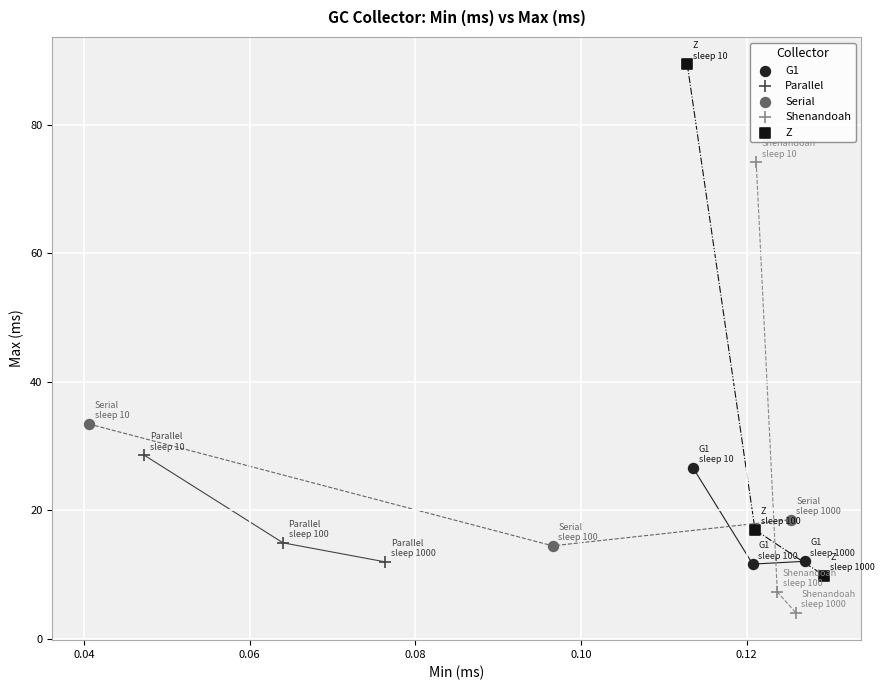

Which series reaches the maximum Y coordinate?

Z